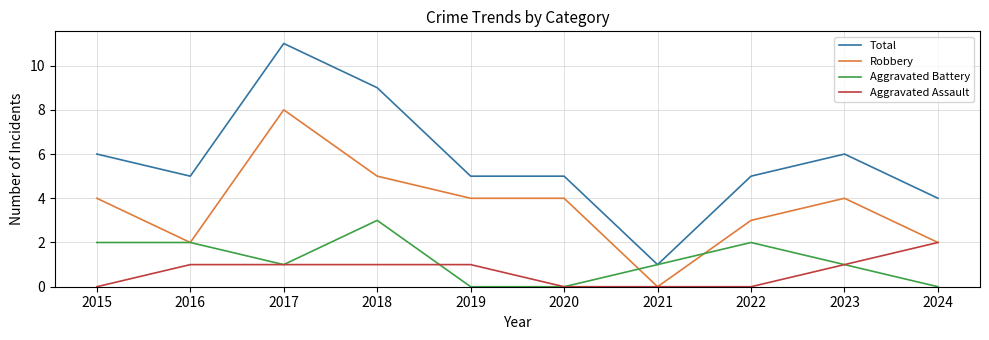

True or false: Total and Aggravated Assault cross at least once.

False